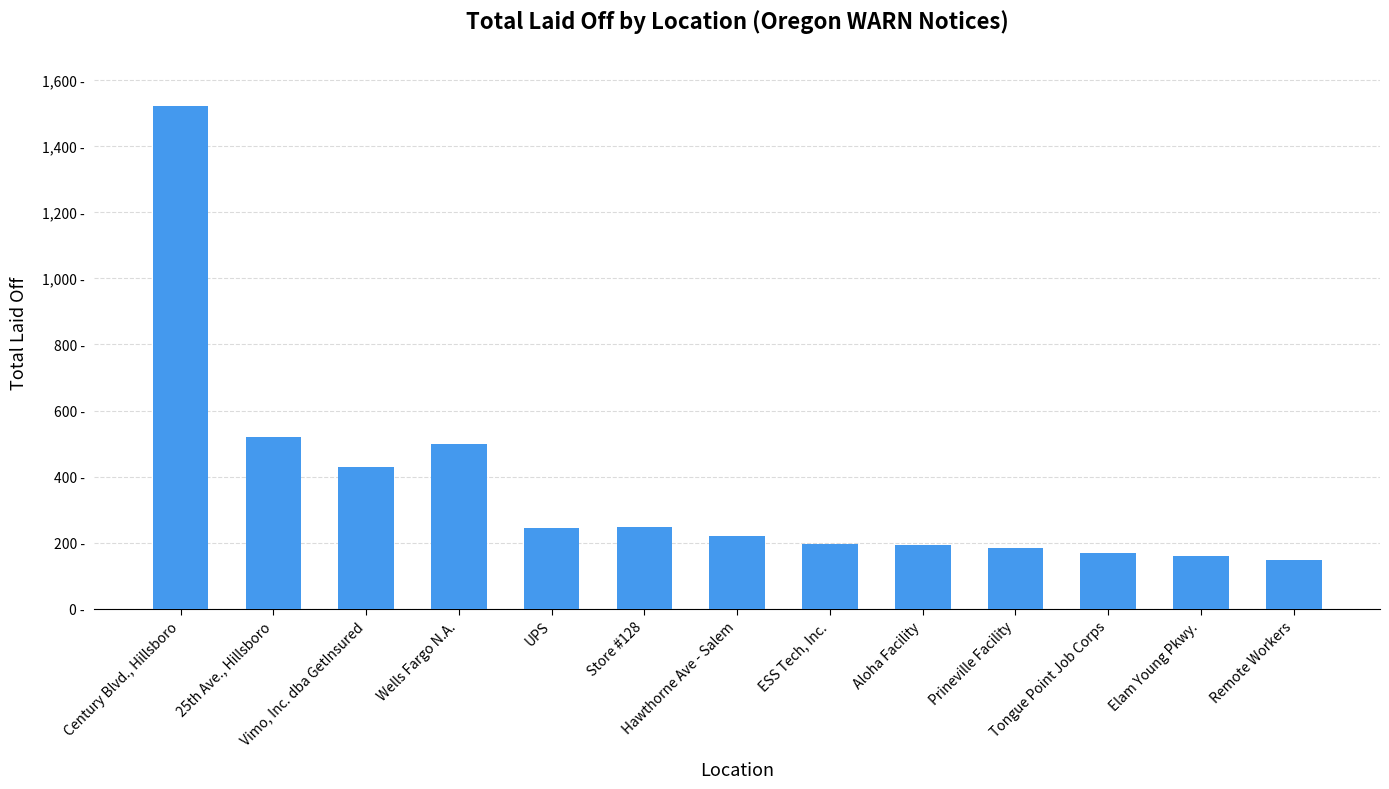

Does the chart contain any negative values?

No